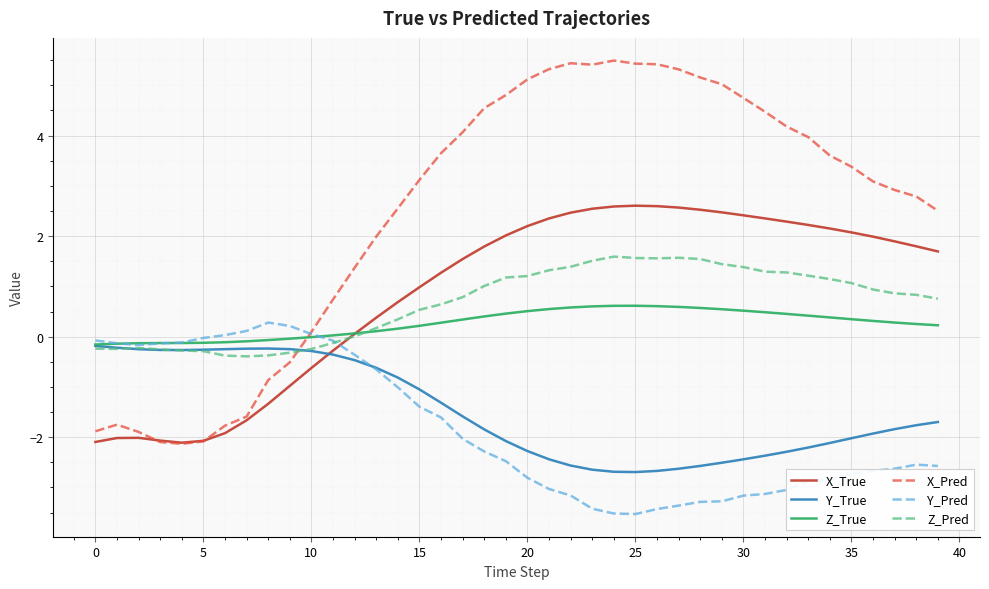

How many distinct data groups are displayed?

6